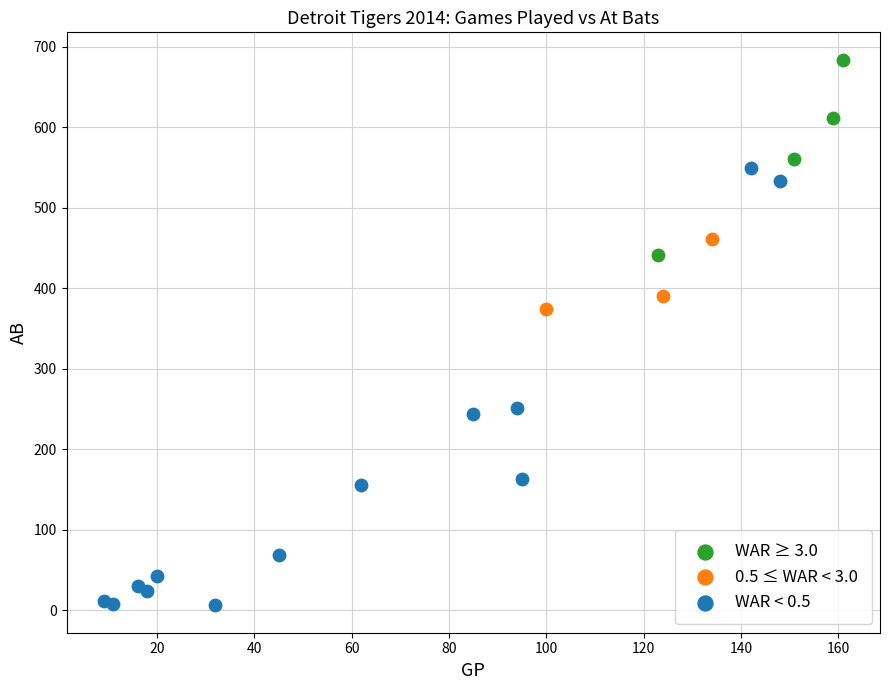

What are all the series names shown in the legend?

WAR ≥ 3.0, 0.5 ≤ WAR < 3.0, WAR < 0.5